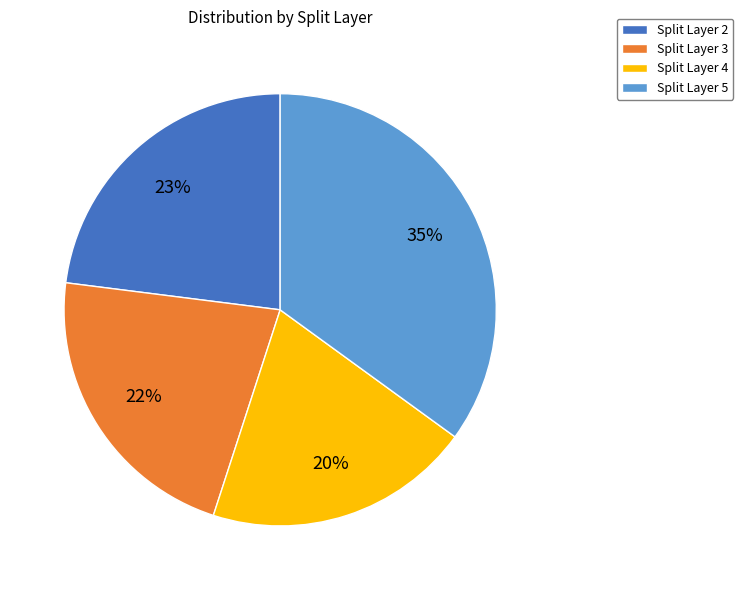

Between Split Layer 4 and Split Layer 3, which is larger?

Split Layer 3